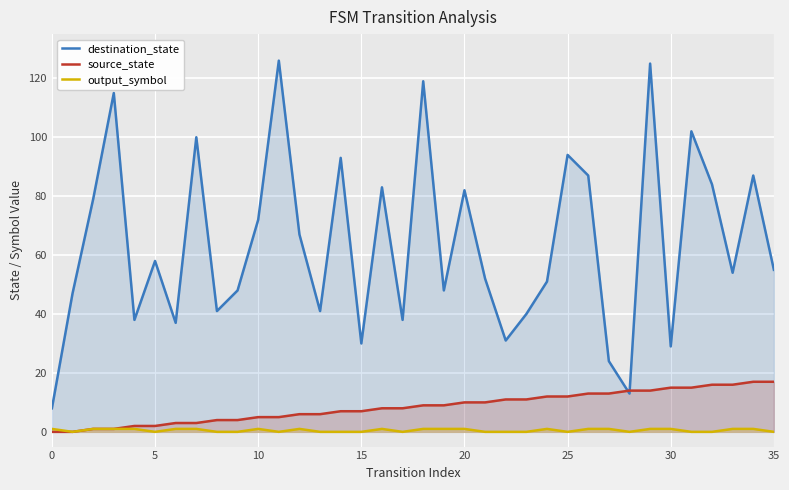

Which series has the widest spread of values?

destination_state